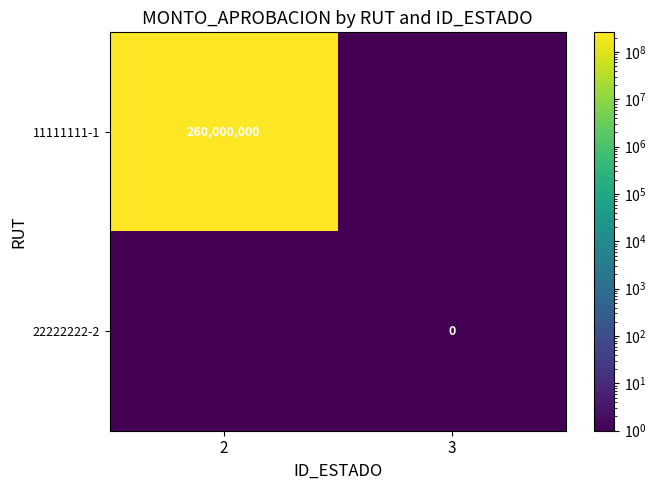

The value of 11111111-1 at 2 is 260000000.0. True or false?

True